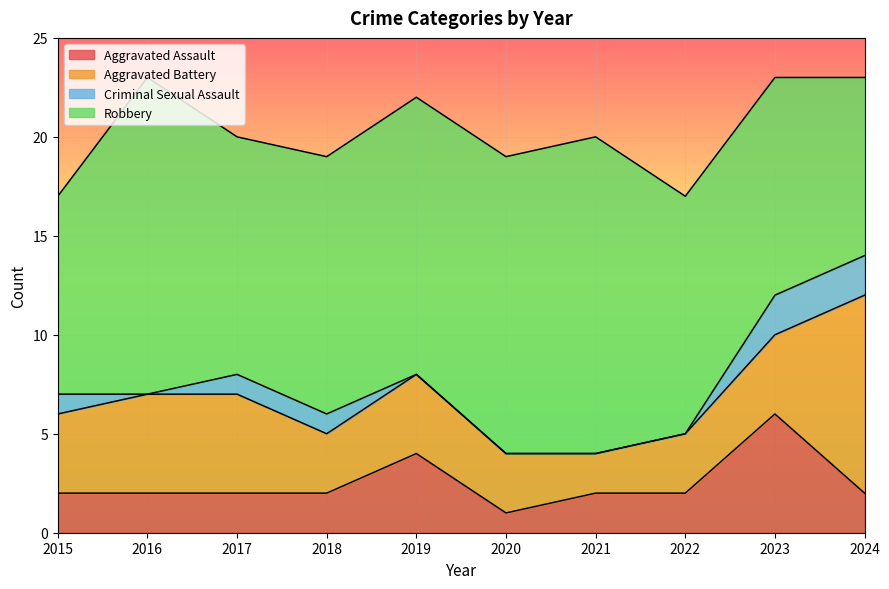

How many data points in Aggravated Assault are above 2?

2